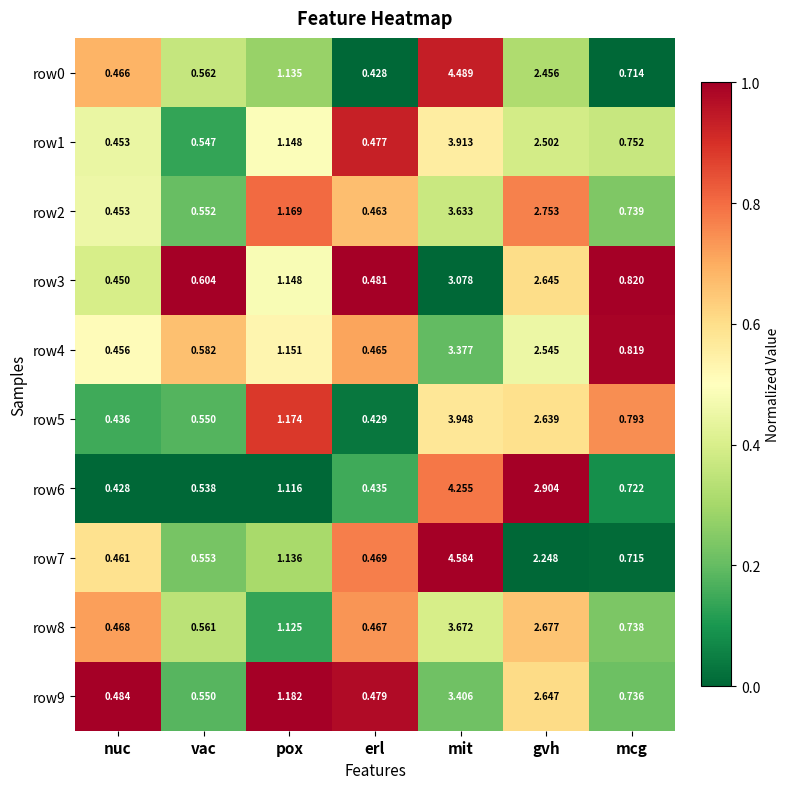

Which series changed the most between mit and mcg?

row7